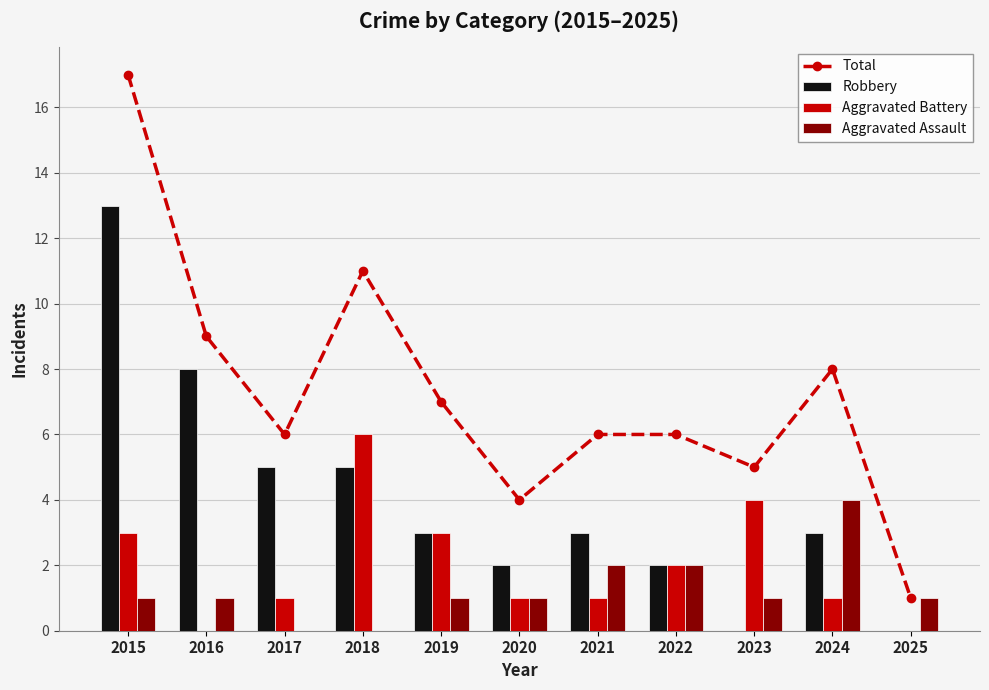

List the series in order of their peak value, highest first.

Total, Robbery, Aggravated Battery, Aggravated Assault